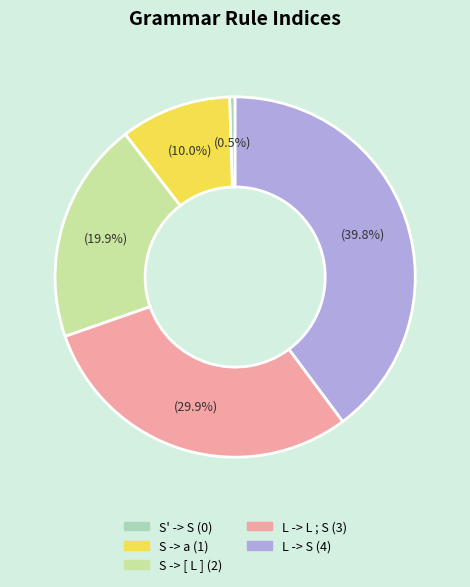

Combined, do S -> [ L ] and S -> a account for over 50%?

No